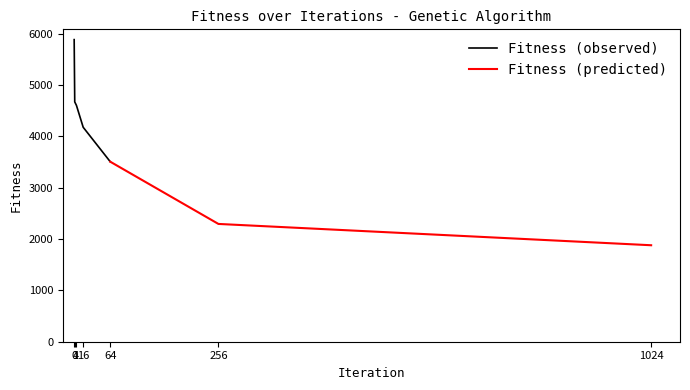

The value at 1024 is 842.7. True or false?

False